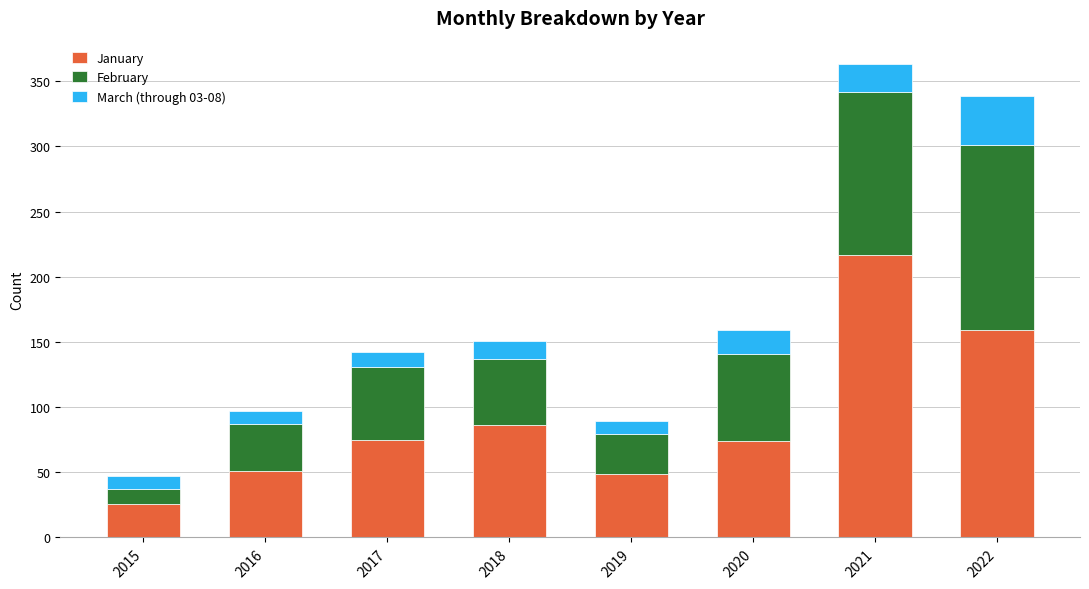

True or false: January has a value of 75 at 2017.

True